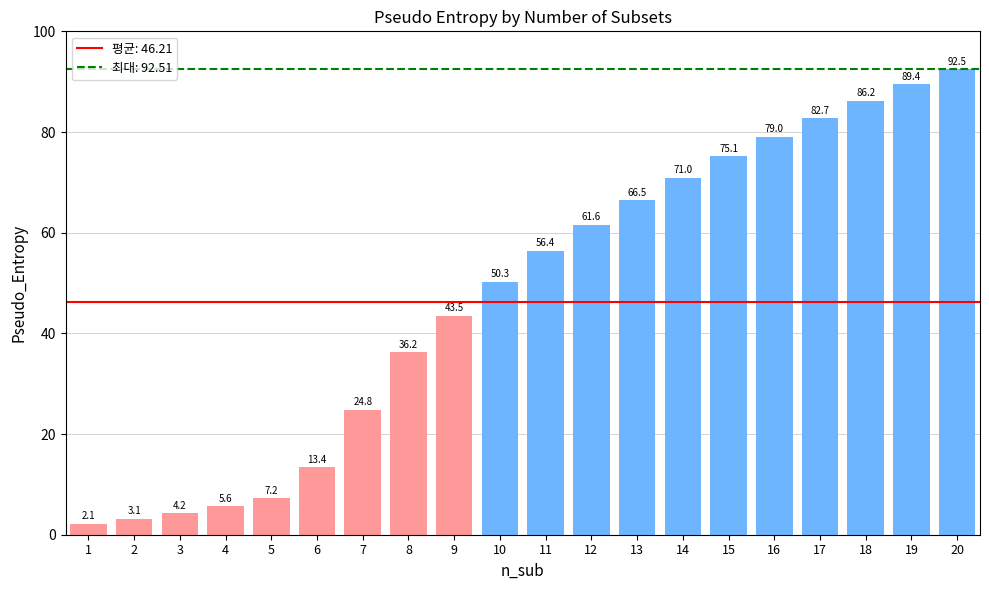

List the labels in order of value, smallest first.

1, 2, 3, 4, 5, 6, 7, 8, 9, 10, 11, 12, 13, 14, 15, 16, 17, 18, 19, 20